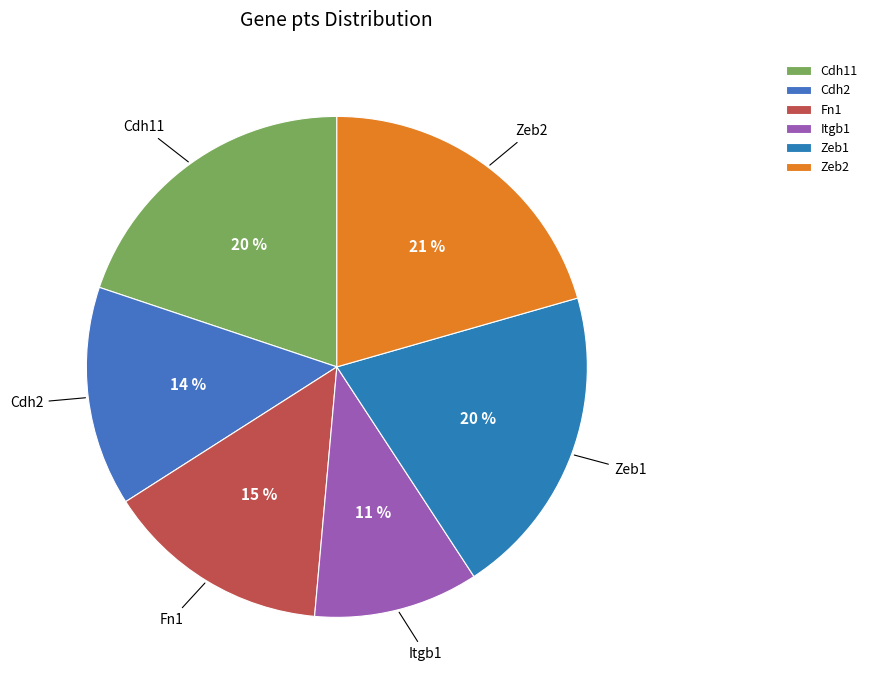

True or false: Zeb2 accounts for 34% of the total.

False